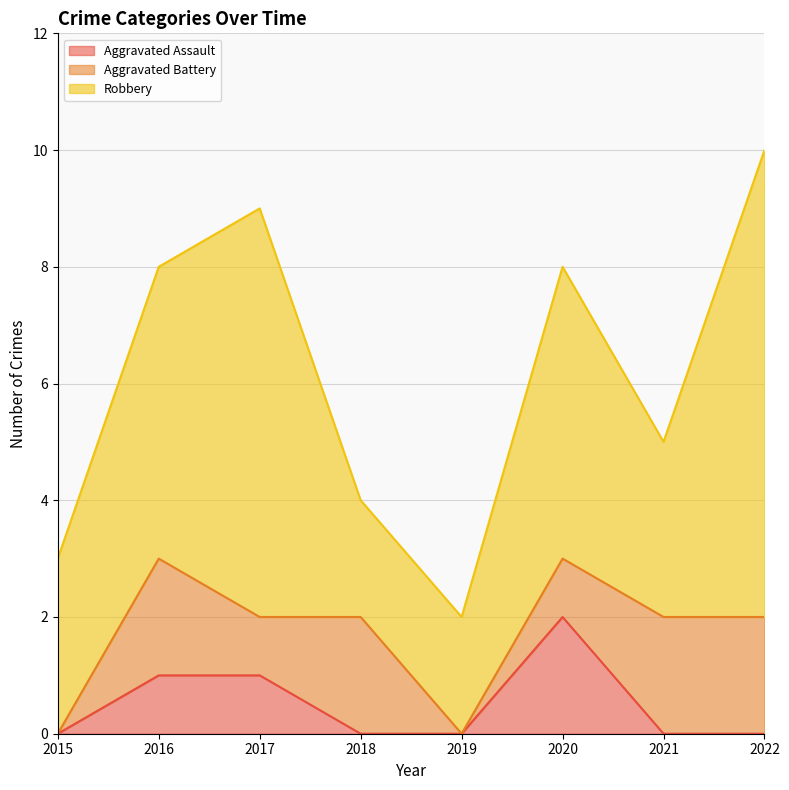

What is the difference between the maximum and second lowest values in the Aggravated Assault series?

2